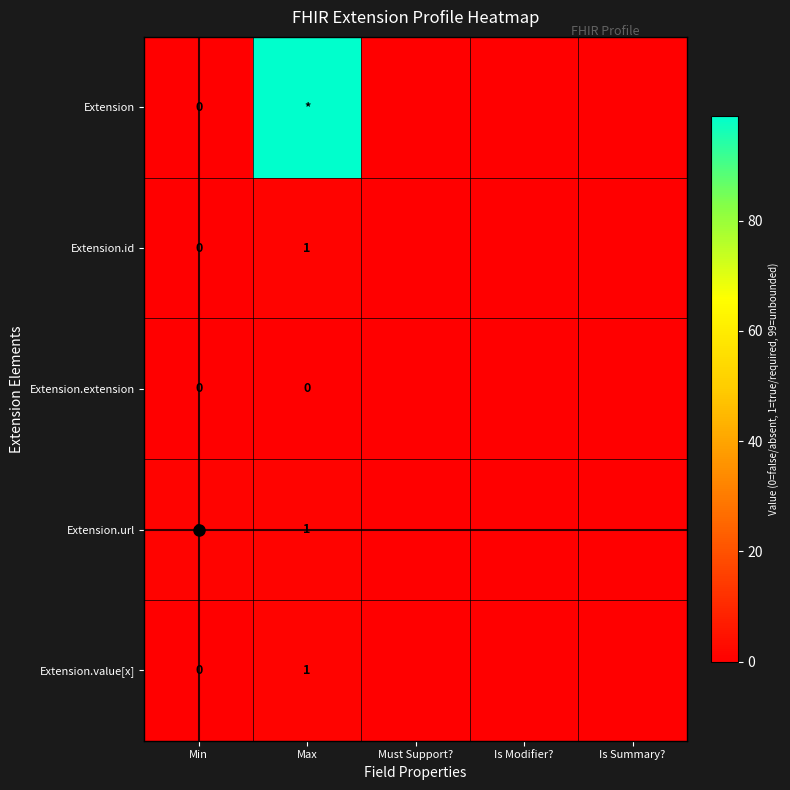

True or false: Extension.id has a value of 1 at Max.

True